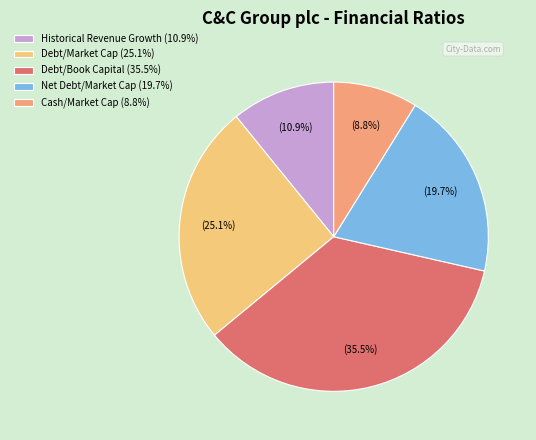

Does any single category account for the majority?

No